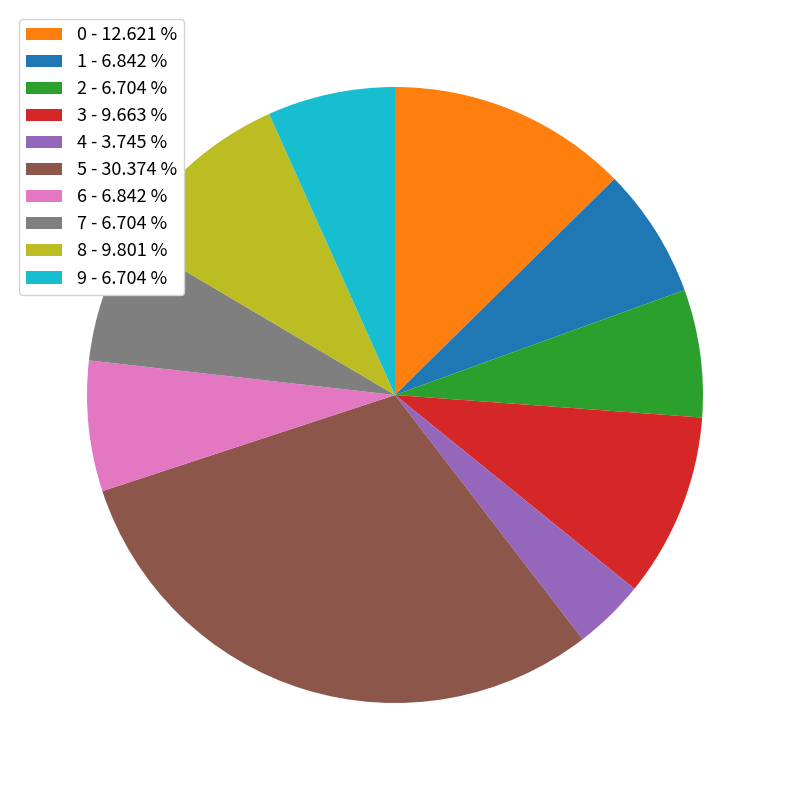

Approximately how many times larger is the value at 4 compared to 8?

0.4